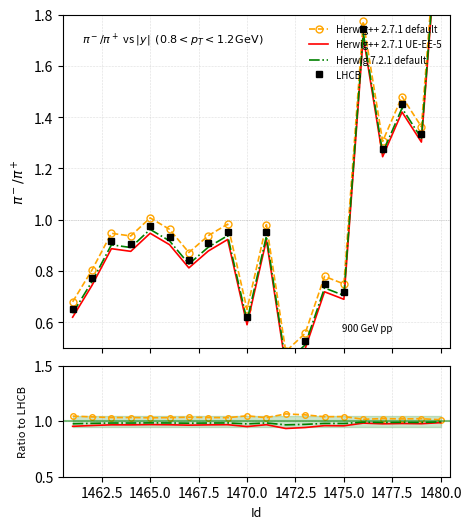

Rank the series by their maximum value, from lowest to highest.

Herwig++ 2.7.1 UE-EE-5, Herwig 7.2.1 default, Herwig++ 2.7.1 default, LHCB